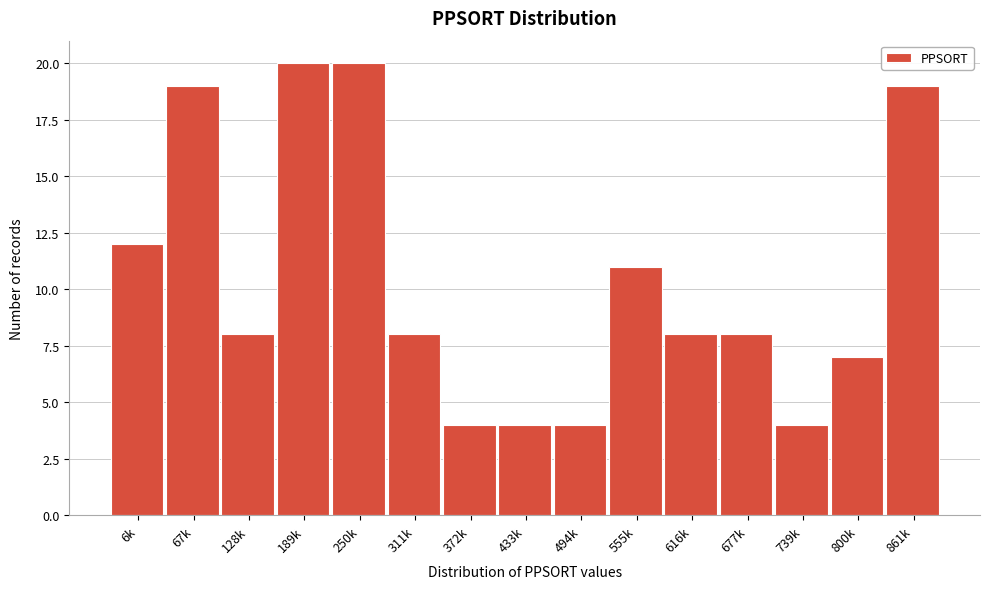

Reading left to right, list all the values displayed in this chart.

12	19	8	20	20	8	4	4	4	11	8	8	4	7	19